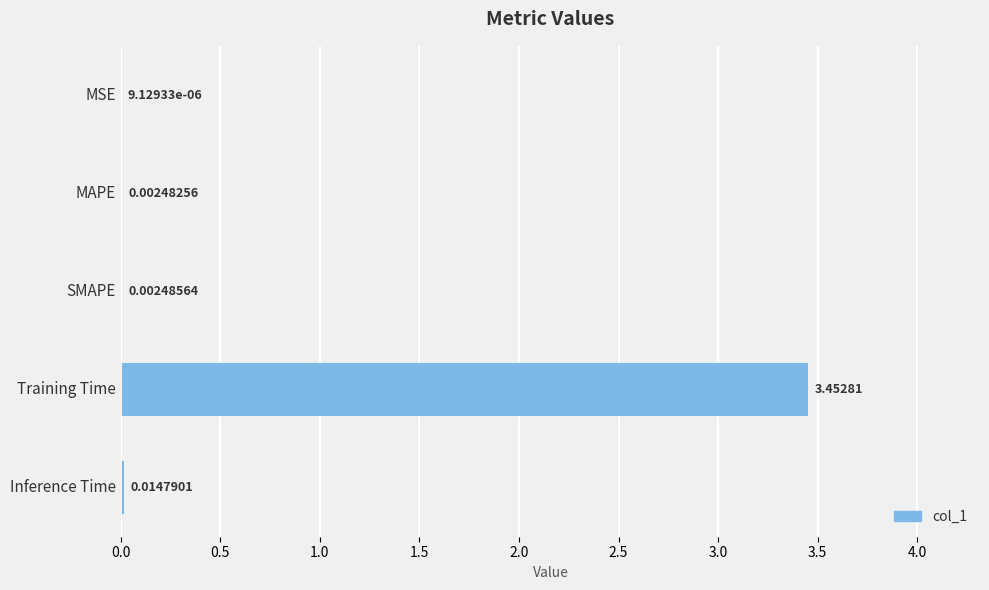

Where is the data nearest to the value 1?

Inference Time